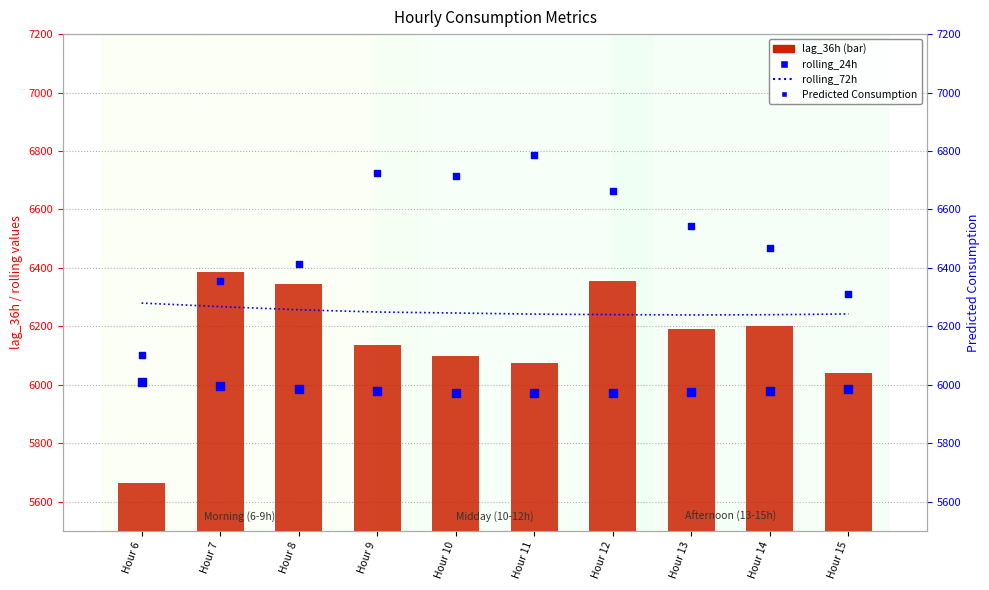

Is the value of lag_36h at Hour 8 greater than the value of Predicted_Consumption at Hour 6?

Yes